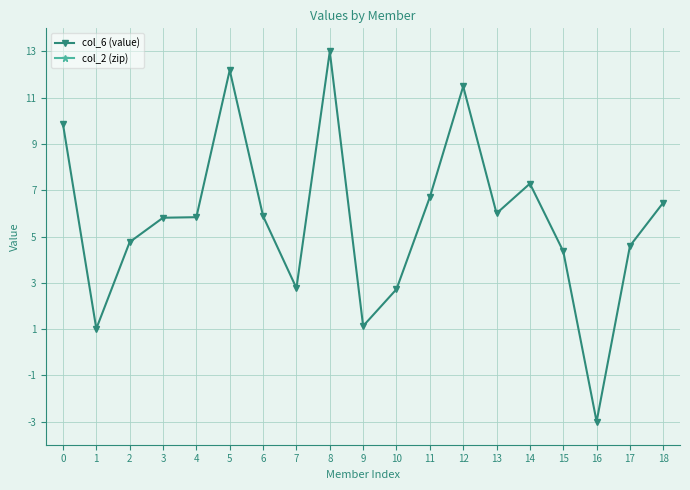

Which label corresponds to the smallest value in the chart?

16